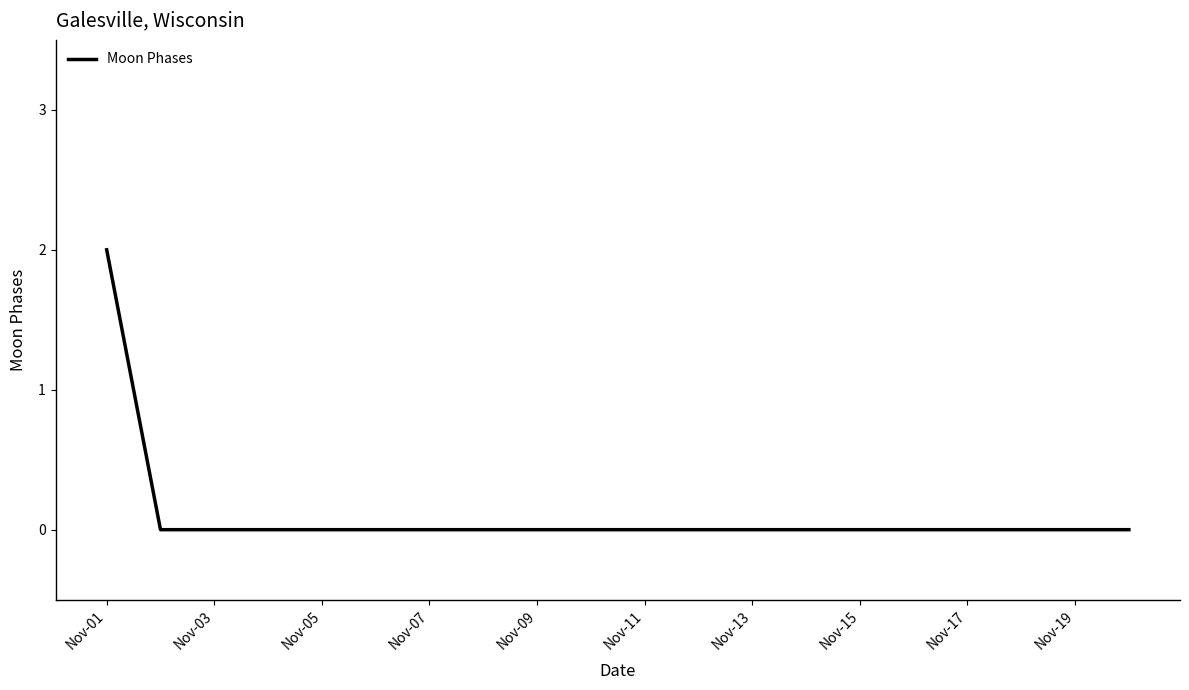

Is this an area chart (filled region under the line)?

No